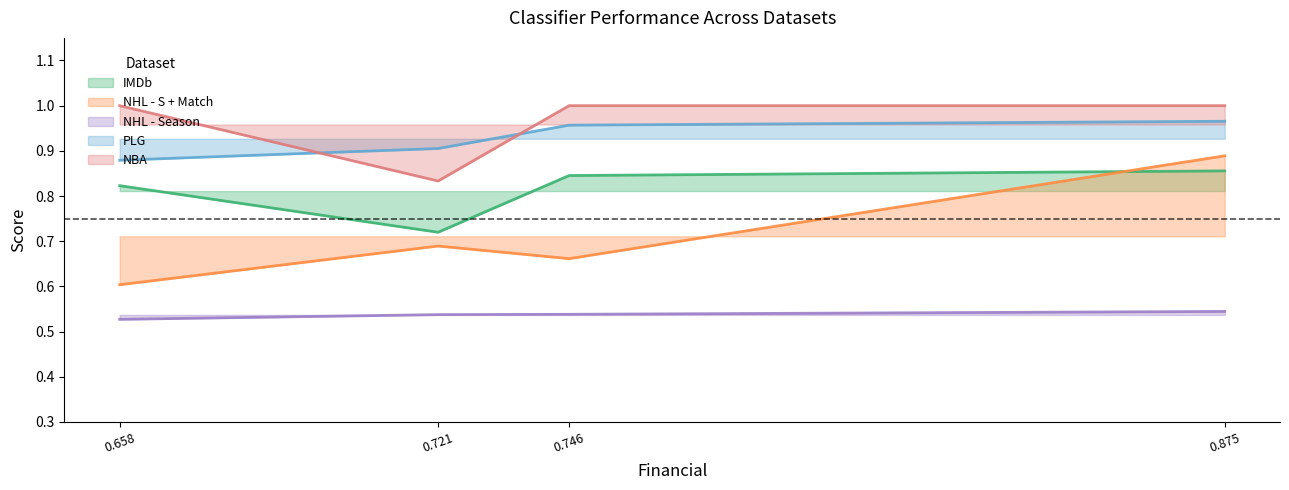

True or false: PLG has more than 2 interior local peaks.

False